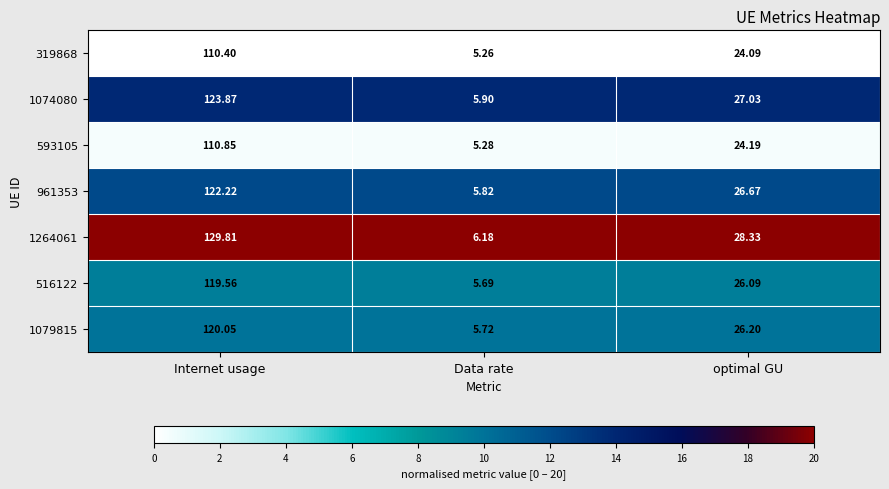

What is the total value across all series at Data rate?

39.9